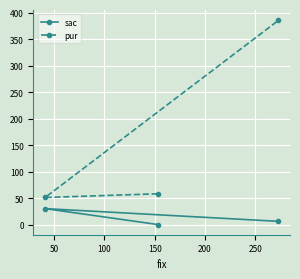

Which series has the largest total across all categories?

pur